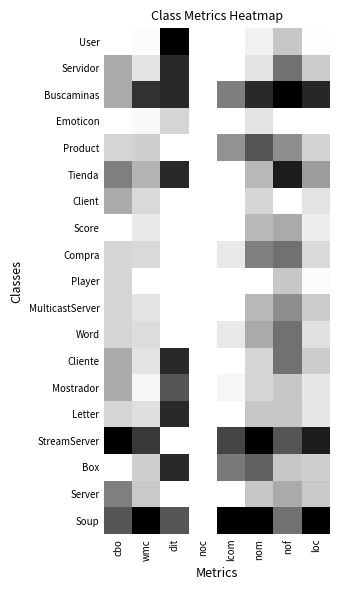

How many data points does each series have?

8